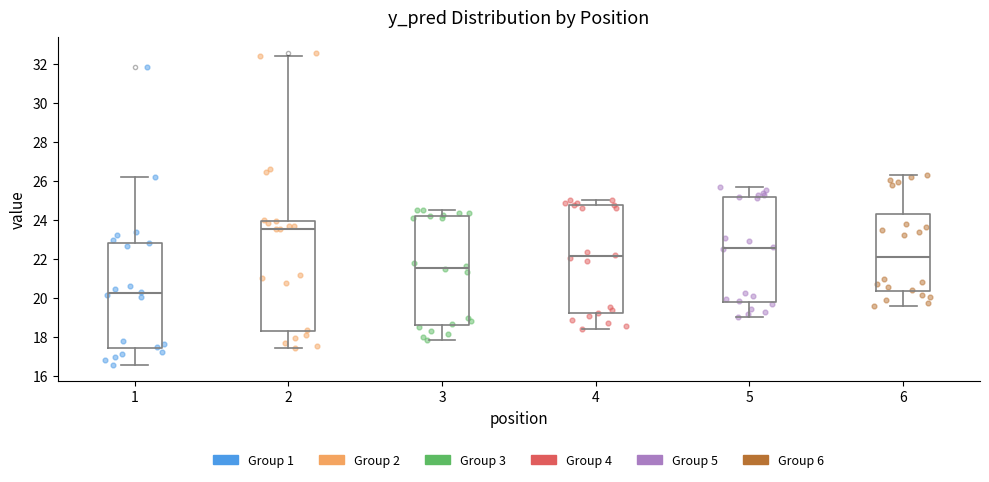

Reading left to right, transcribe this box plot: for each box, give where its median line is, the range the box spans, and where its two whiskers end, as read against the y-axis. The values are not printed on the chart, so give them approximately, as read against the axis.

1: median 20.2, box 17.4 to 22.8, whiskers 16.6 to 26.2
2: median 23.6, box 18.2 to 24.0, whiskers 17.4 to 32.4
3: median 21.6, box 18.6 to 24.2, whiskers 17.8 to 24.6
4: median 22.2, box 19.2 to 24.8, whiskers 18.4 to 25.0
5: median 22.6, box 19.8 to 25.2, whiskers 19.0 to 25.6
6: median 22.2, box 20.4 to 24.4, whiskers 19.6 to 26.4